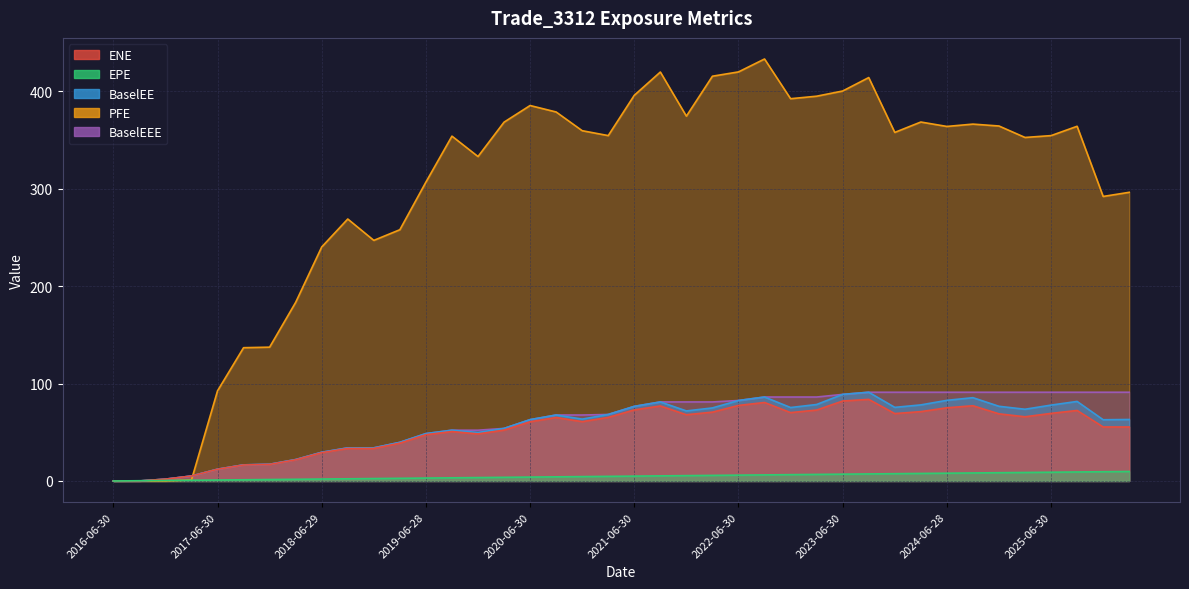

How many lines are shown in the chart?

5